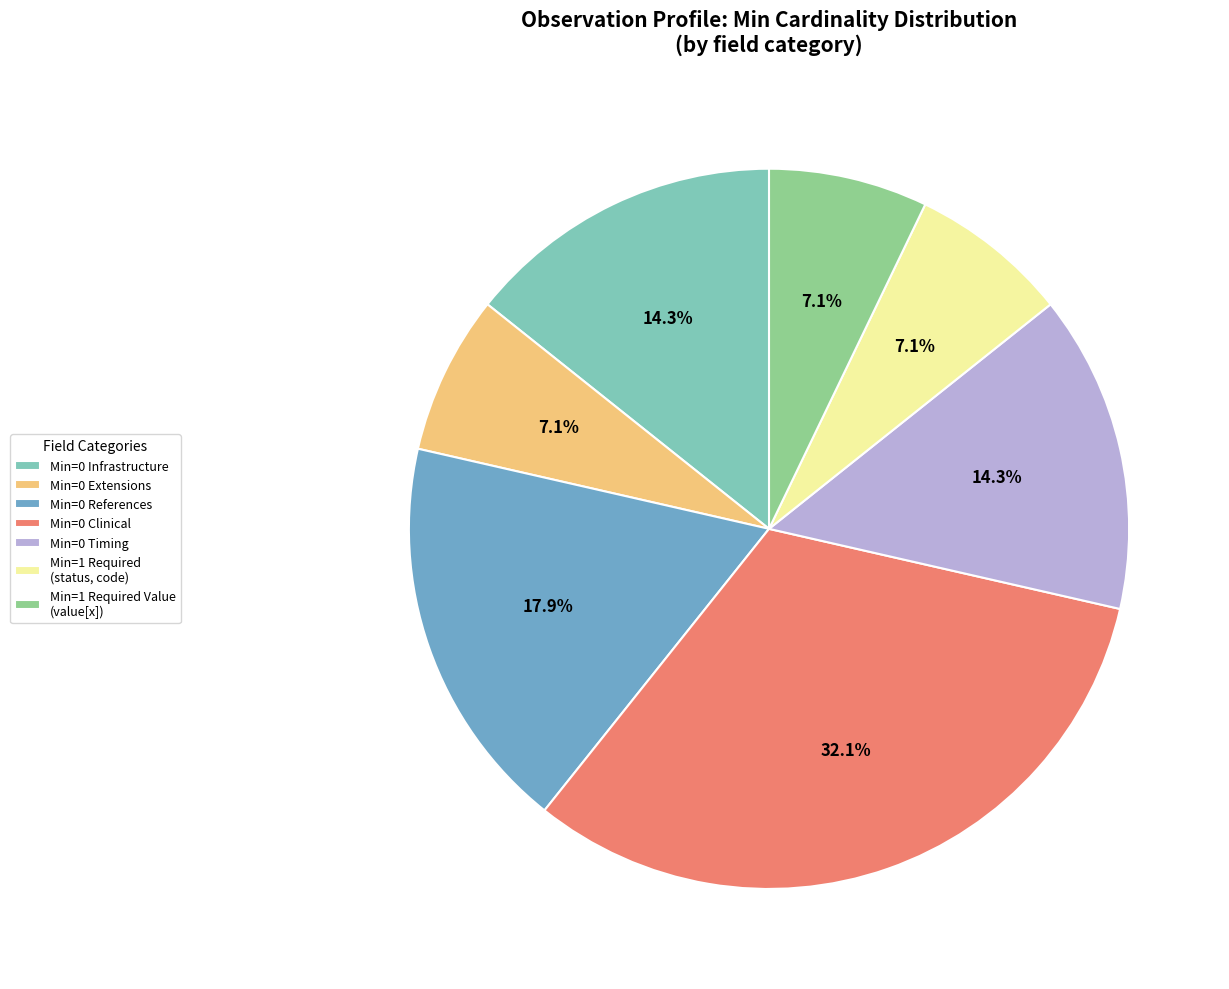

What percentage is NOT represented by Min=1 Required Value (value[x])?

92.9%